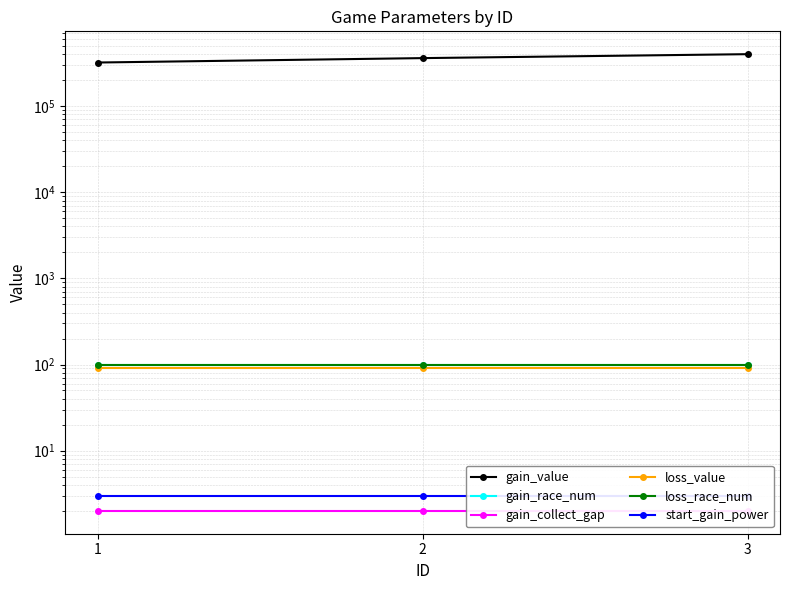

How many series are shown in this chart?

6